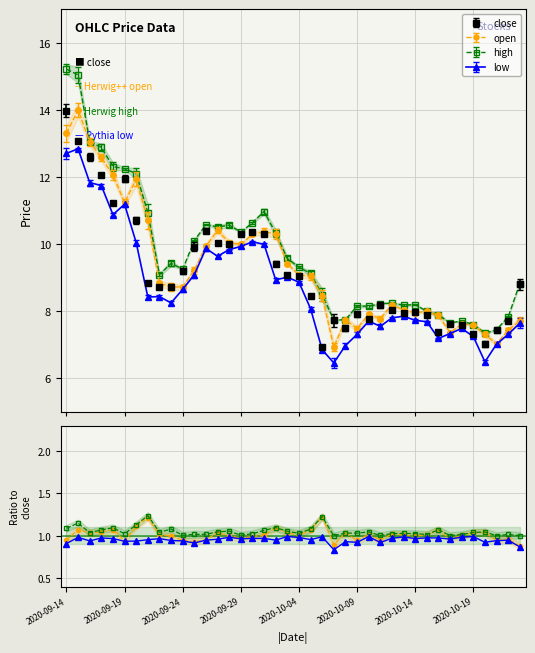

At which label does high first exceed 9?

2020-09-14